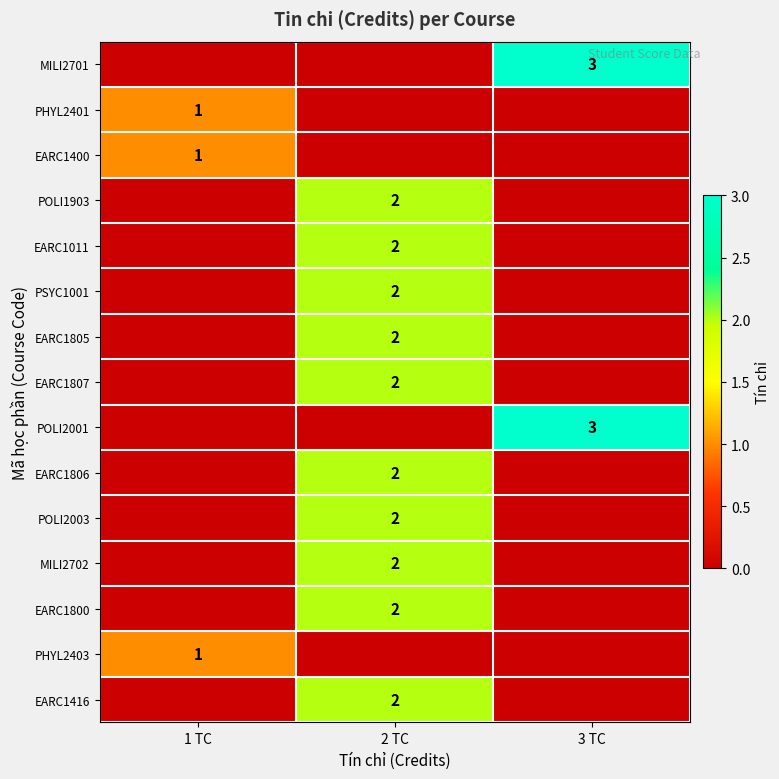

Is it true that EARC1800 equals 1 at 2 TC?

False